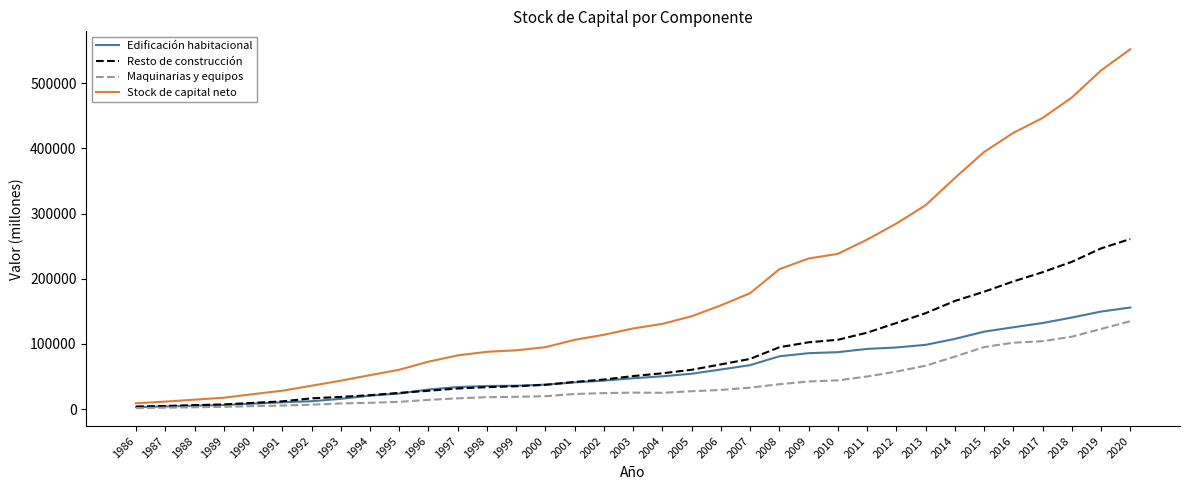

What is the sum of the Stock de capital neto values at 2018 and 2017?

924078